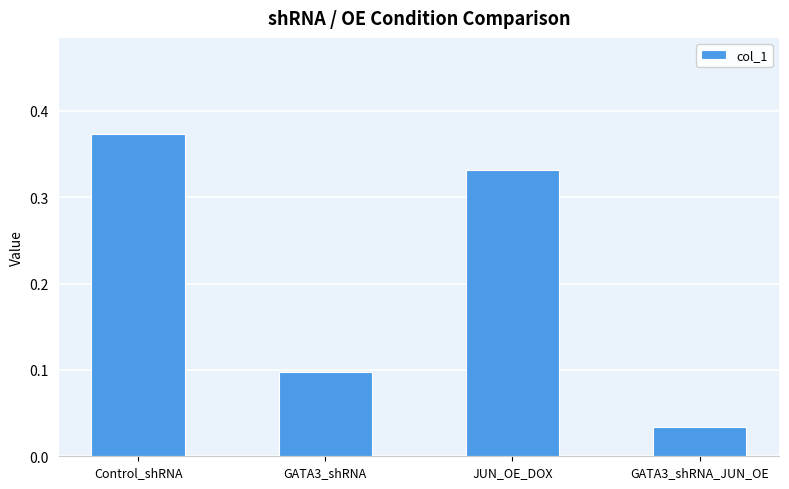

Rank the categories by value from highest to lowest.

Control_shRNA, JUN_OE_DOX, GATA3_shRNA, GATA3_shRNA_JUN_OE